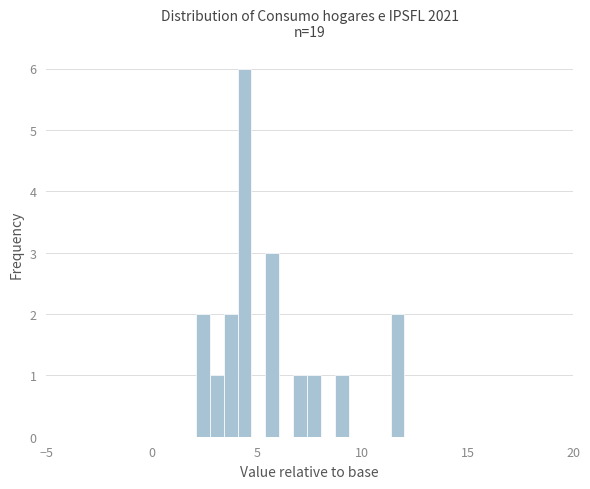

Read against the x-axis, roughly where is the centre of the tallest bar?

4.5